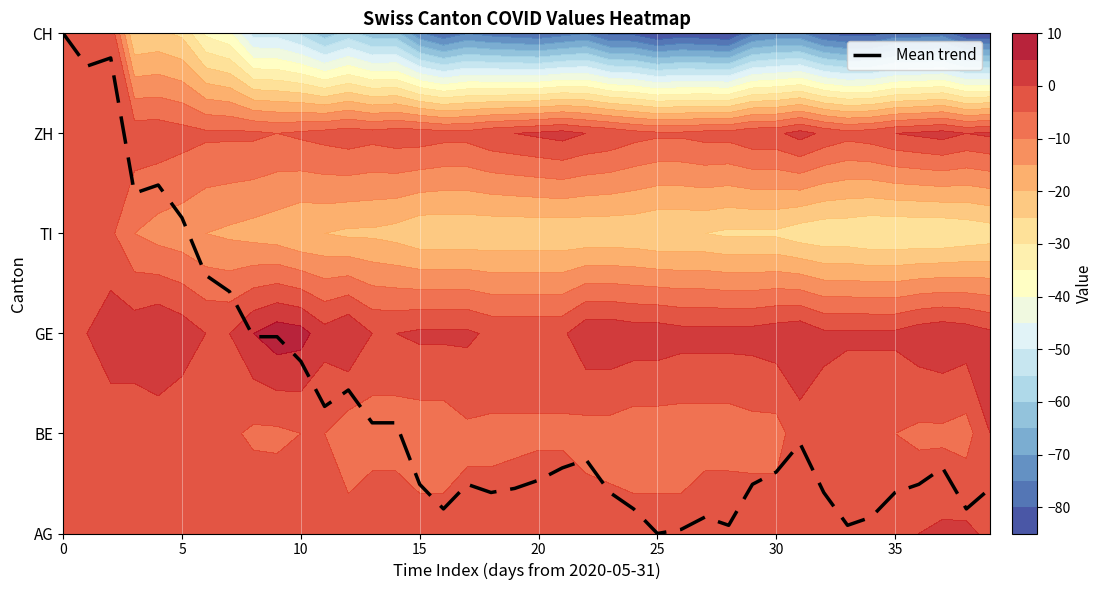

What is the maximum value shown in the chart?

5.0